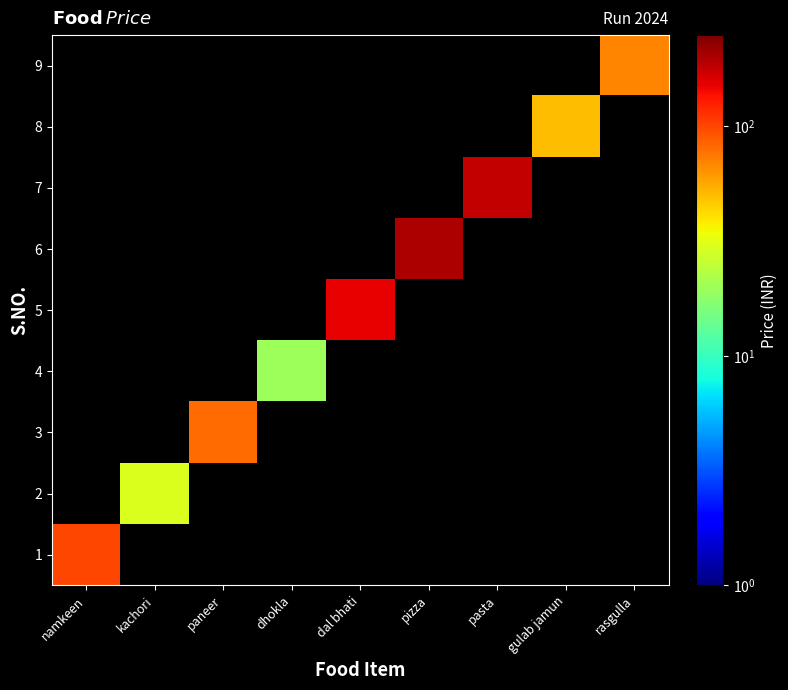

Reading right to left, extract all data points from this chart.

1: rasgulla=0	gulab jamun=0	pasta=0	pizza=0	dal bhati=0	dhokla=0	paneer=0	kachori=0	namkeen=100
2: rasgulla=0	gulab jamun=0	pasta=0	pizza=0	dal bhati=0	dhokla=0	paneer=0	kachori=30	namkeen=0
3: rasgulla=0	gulab jamun=0	pasta=0	pizza=0	dal bhati=0	dhokla=0	paneer=80	kachori=0	namkeen=0
4: rasgulla=0	gulab jamun=0	pasta=0	pizza=0	dal bhati=0	dhokla=20	paneer=0	kachori=0	namkeen=0
5: rasgulla=0	gulab jamun=0	pasta=0	pizza=0	dal bhati=150	dhokla=0	paneer=0	kachori=0	namkeen=0
6: rasgulla=0	gulab jamun=0	pasta=0	pizza=200	dal bhati=0	dhokla=0	paneer=0	kachori=0	namkeen=0
7: rasgulla=0	gulab jamun=0	pasta=180	pizza=0	dal bhati=0	dhokla=0	paneer=0	kachori=0	namkeen=0
8: rasgulla=0	gulab jamun=50	pasta=0	pizza=0	dal bhati=0	dhokla=0	paneer=0	kachori=0	namkeen=0
9: rasgulla=70	gulab jamun=0	pasta=0	pizza=0	dal bhati=0	dhokla=0	paneer=0	kachori=0	namkeen=0